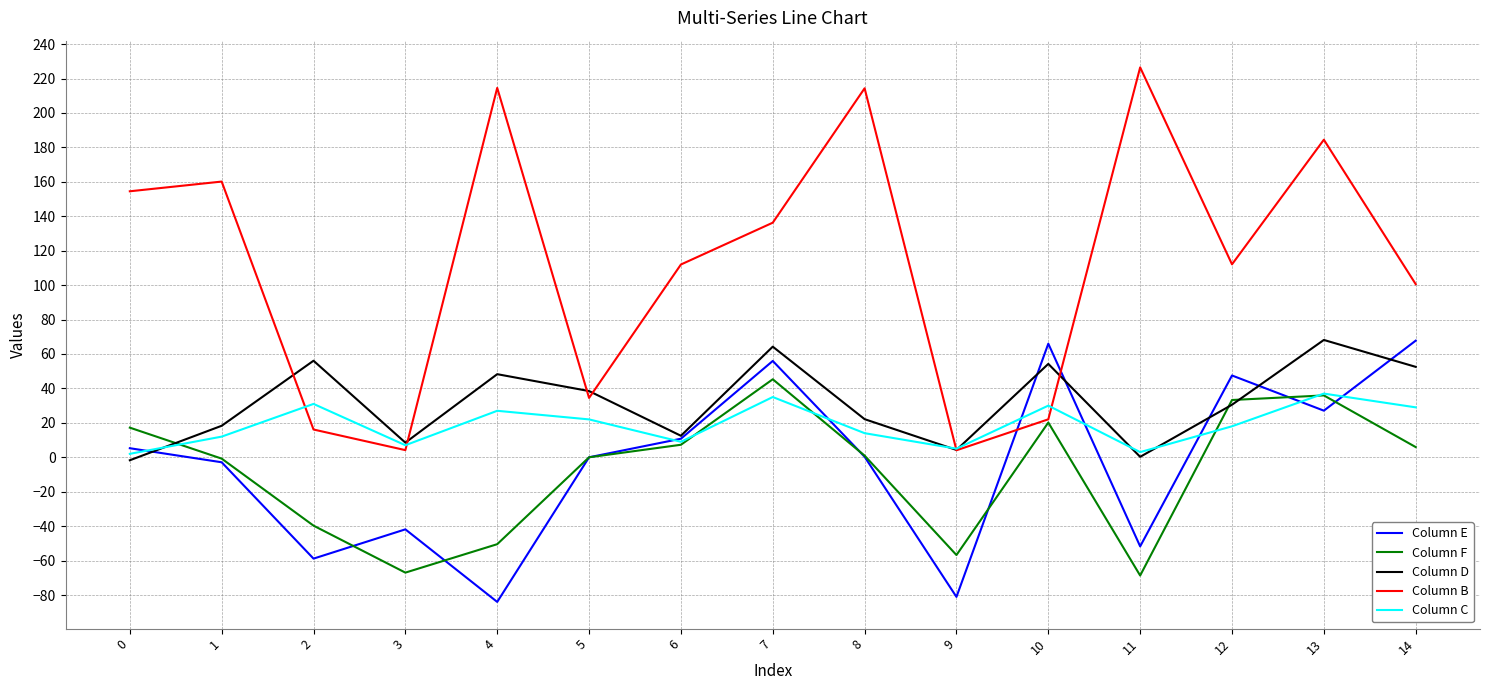

True or false: Column D has a value of 32.9 at 14.

False